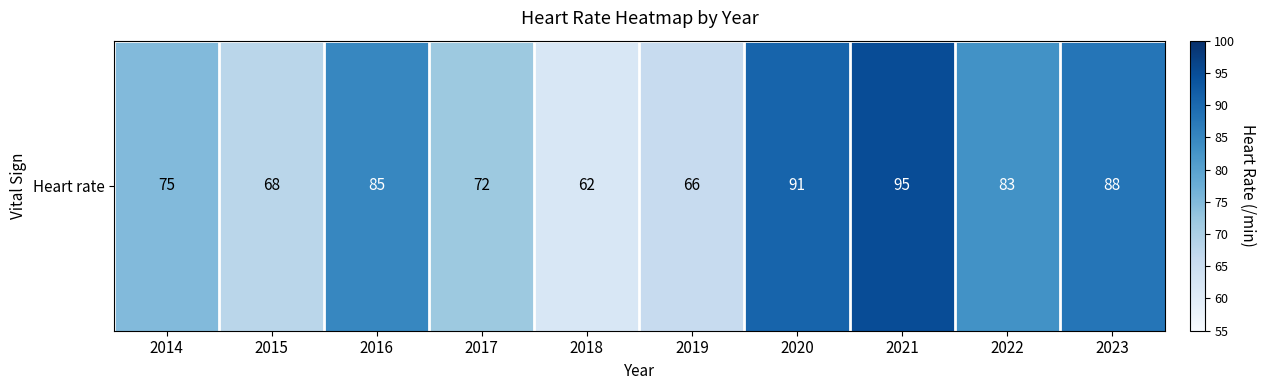

Which category has the highest value across all series?

2021